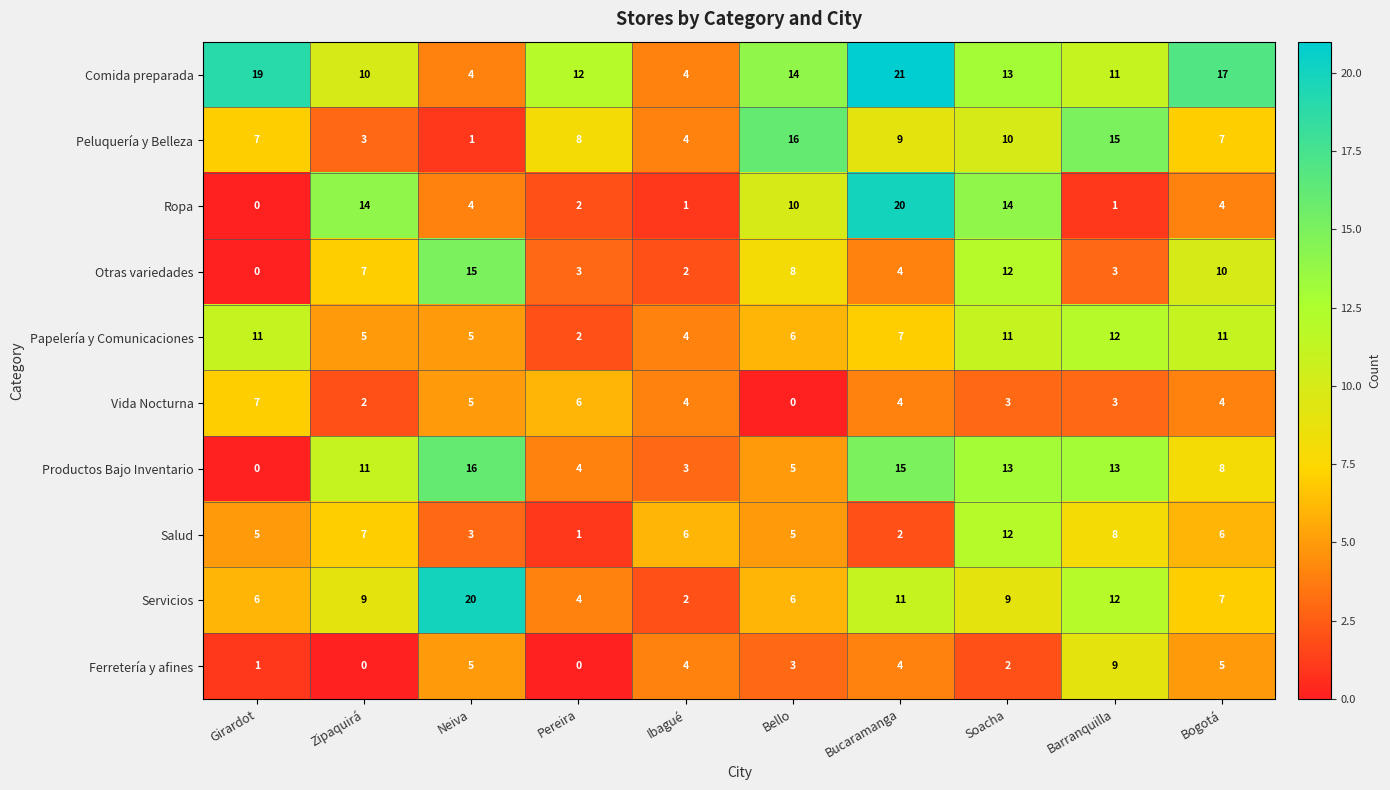

What is the average value of the Otras variedades series?

6